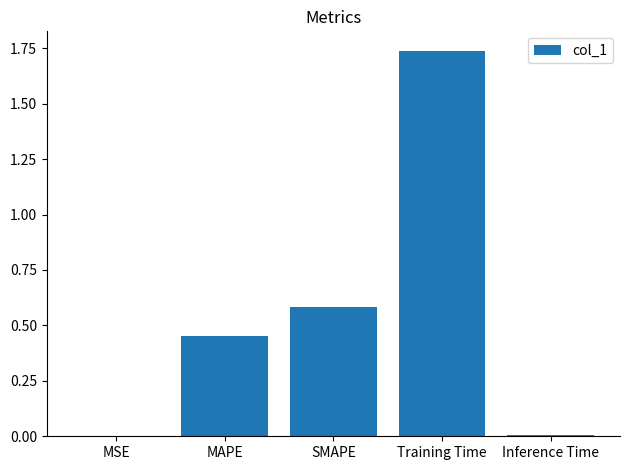

At which category does the chart reach its peak across all series?

Training Time